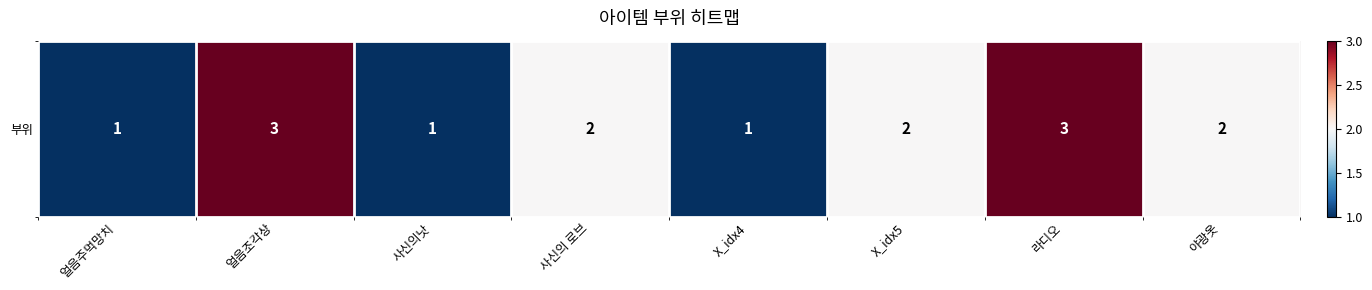

How many distinct data groups are displayed?

1